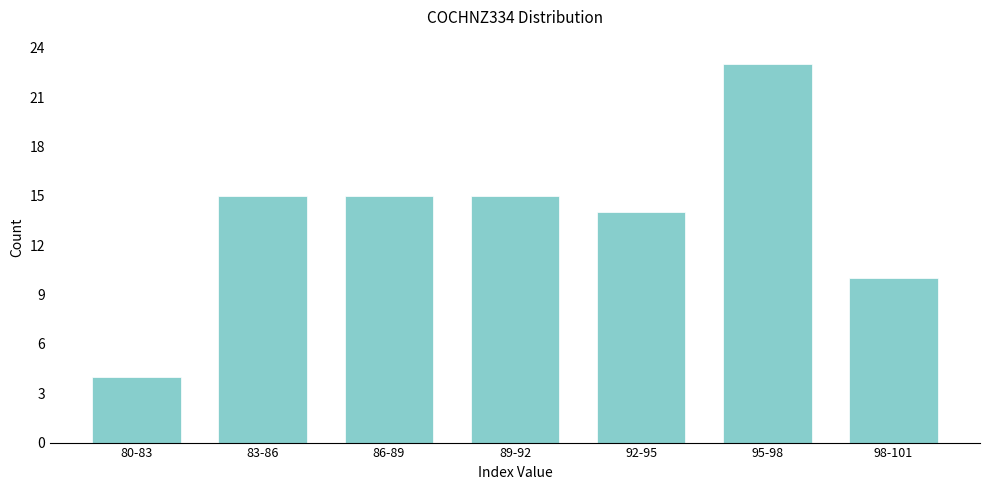

Reading left to right, extract all data points from this chart.

4	15	15	15	14	23	10